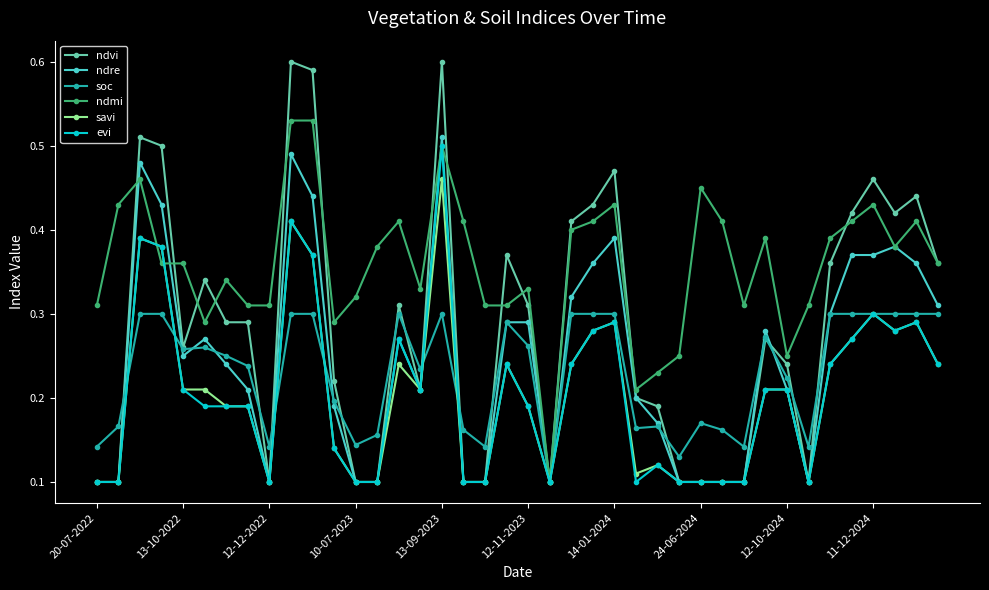

Which series has the widest spread of values?

ndvi